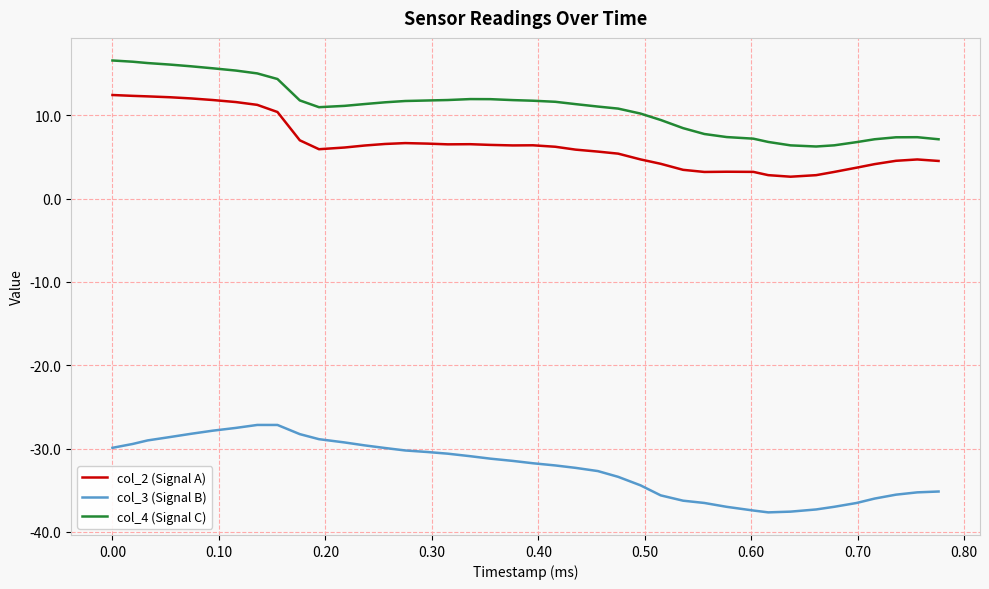

What is the highest value of the col_2 (Signal A) series?

12.4